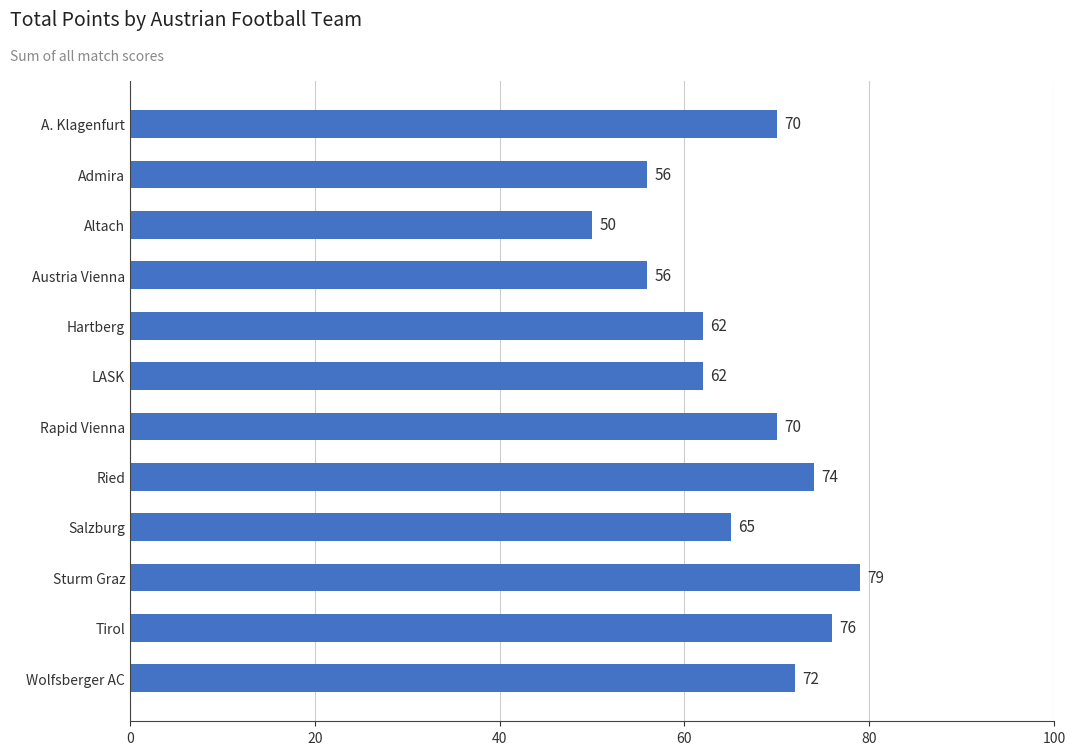

Approximately how many times larger is the value at Sturm Graz compared to Austria Vienna?

1.4